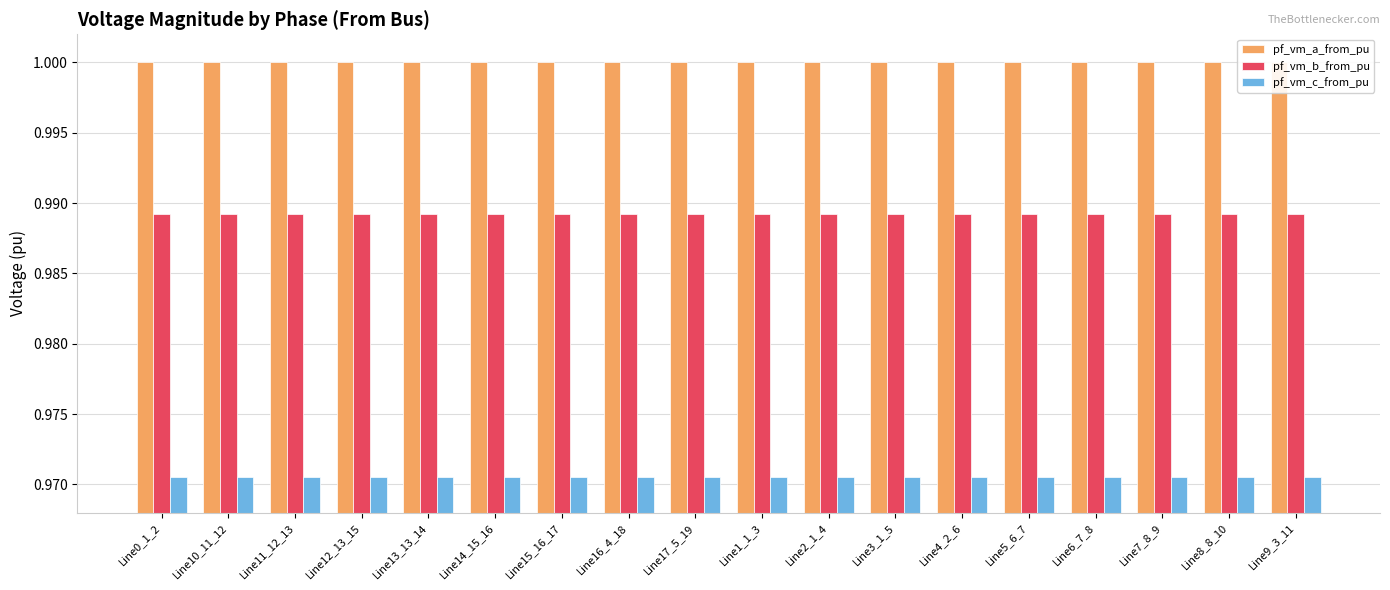

Rank the categories by pf_vm_b_from_pu value from highest to lowest.

Line0_1_2, Line1_1_3, Line2_1_4, Line3_1_5, Line16_4_18, Line17_5_19, Line4_2_6, Line9_3_11, Line5_6_7, Line10_11_12, Line6_7_8, Line7_8_9, Line8_8_10, Line11_12_13, Line12_13_15, Line13_13_14, Line14_15_16, Line15_16_17